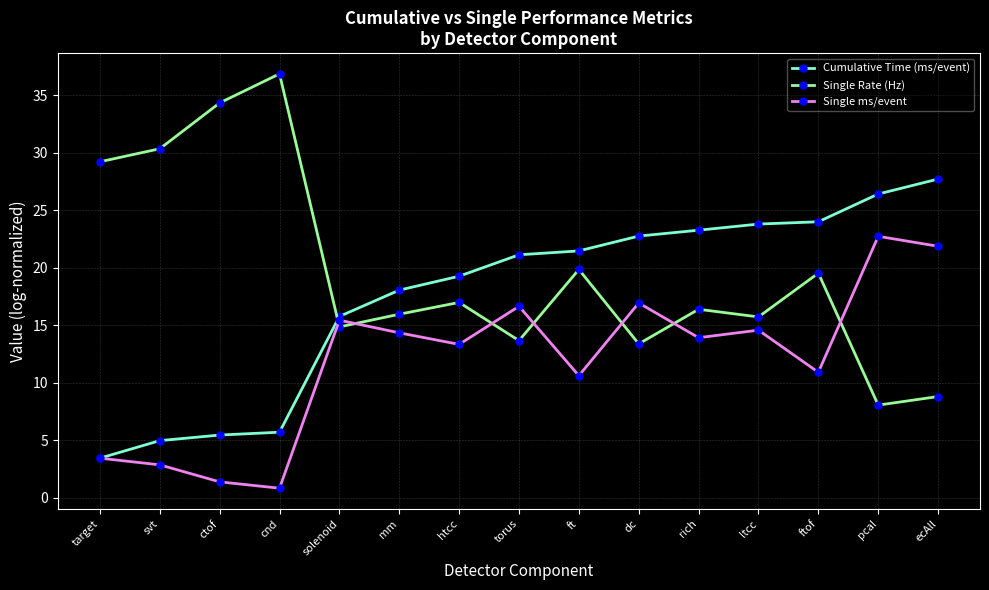

What position from the left is cnd?

4